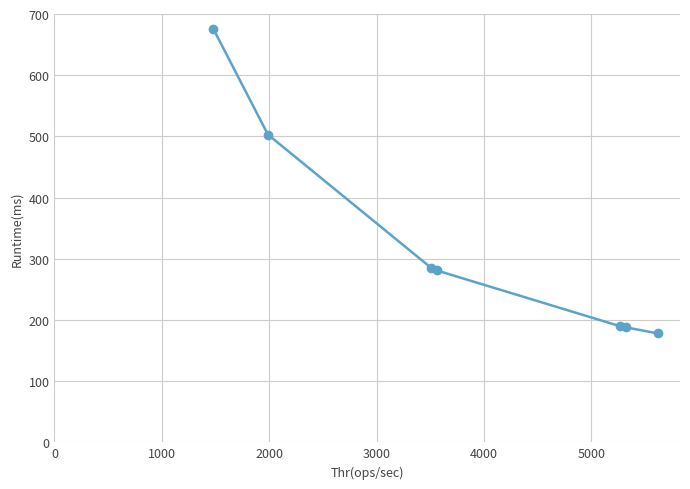

What is the smallest value displayed?

178